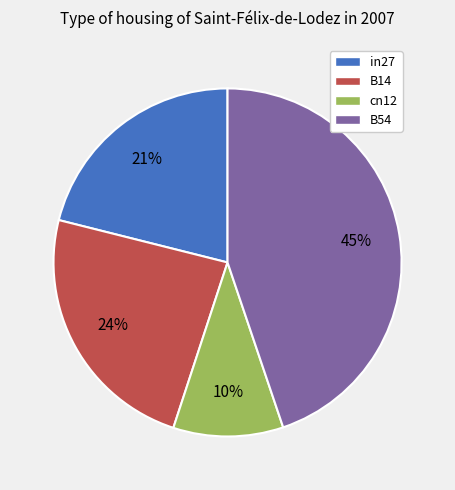

To the nearest percent, what is the difference between the largest and smallest slice percentages?

35%